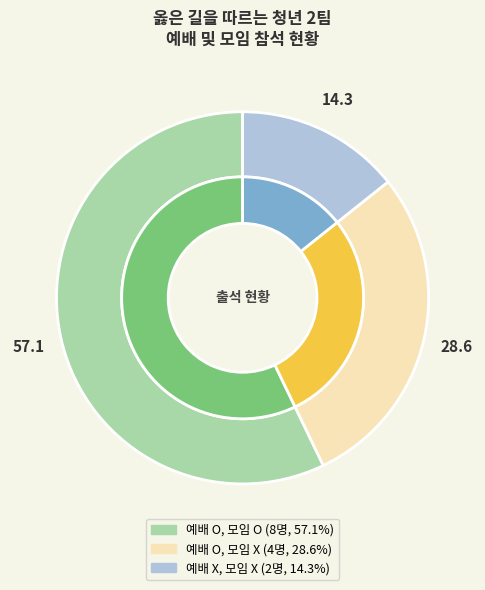

Which slice is the smallest?

예배 X, 모임 X